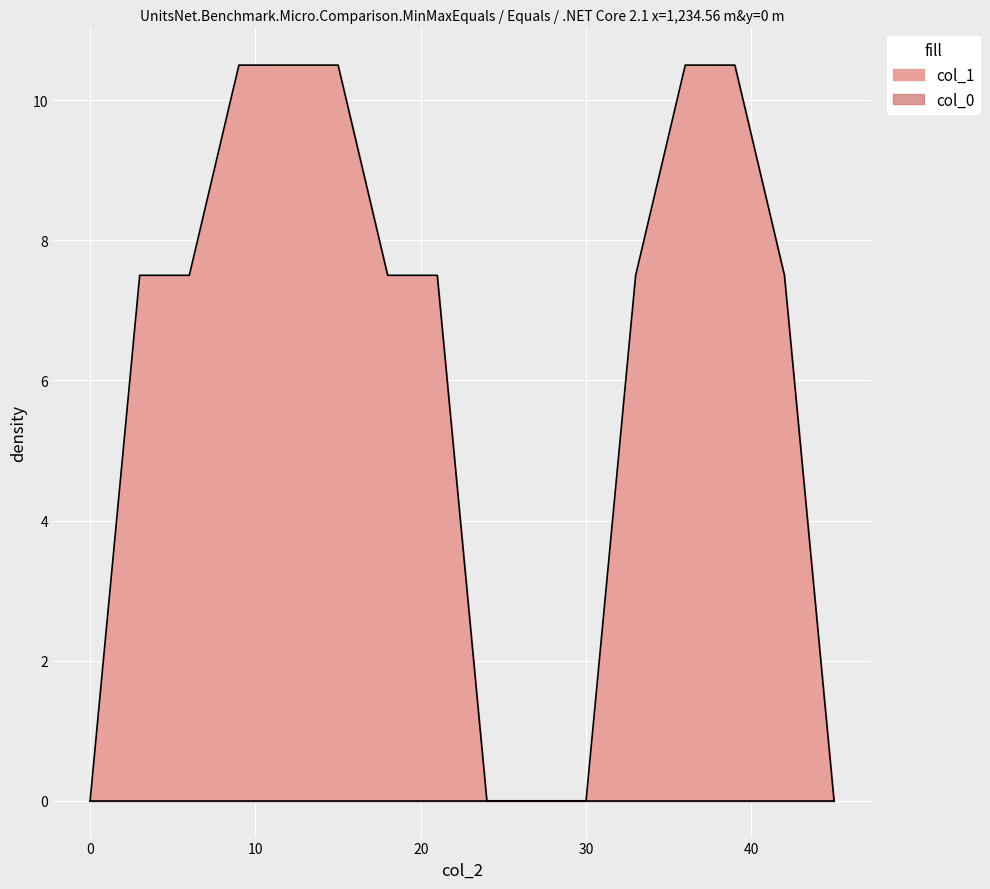

True or false: col_0 has more than 0 points higher than both neighbors.

False